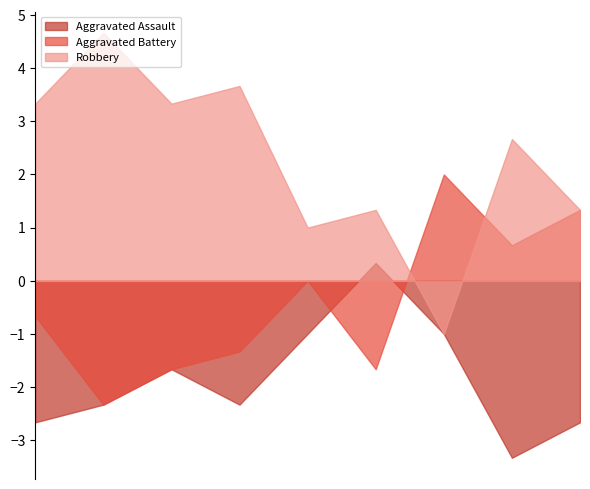

The Robbery series shows 1 at 2019. True or false?

False